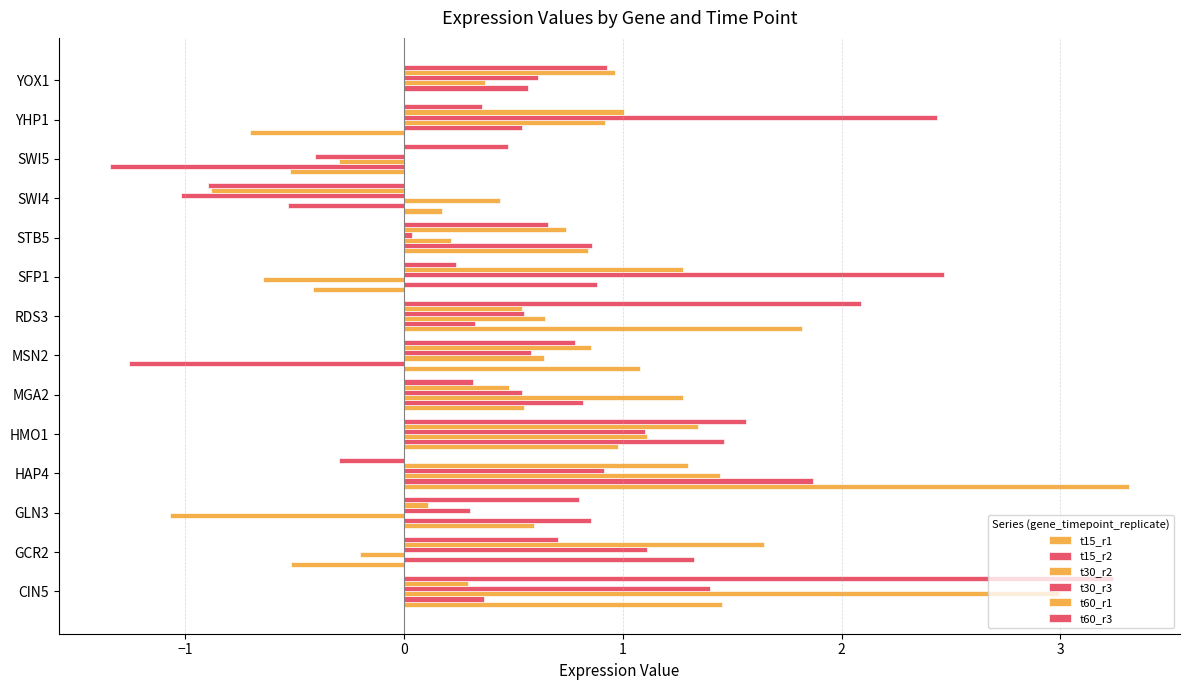

At which category does the chart reach its minimum across all series?

SWI5